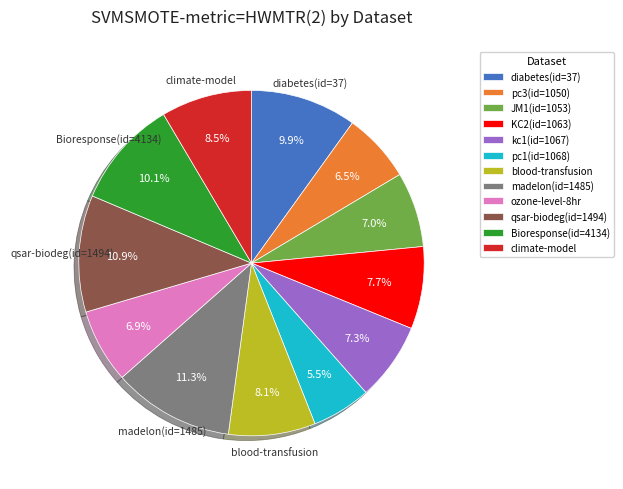

To the nearest percent, what percentage of the pie is kc1(id=1067)?

7%